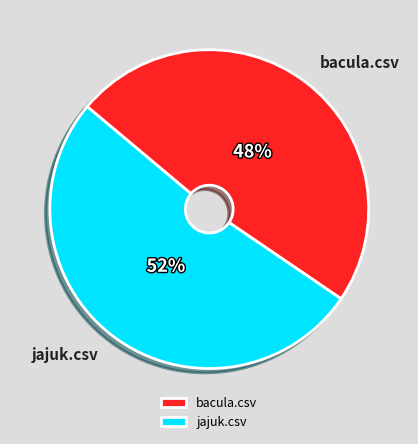

To the nearest percent, what percentage of the pie is bacula.csv?

48%